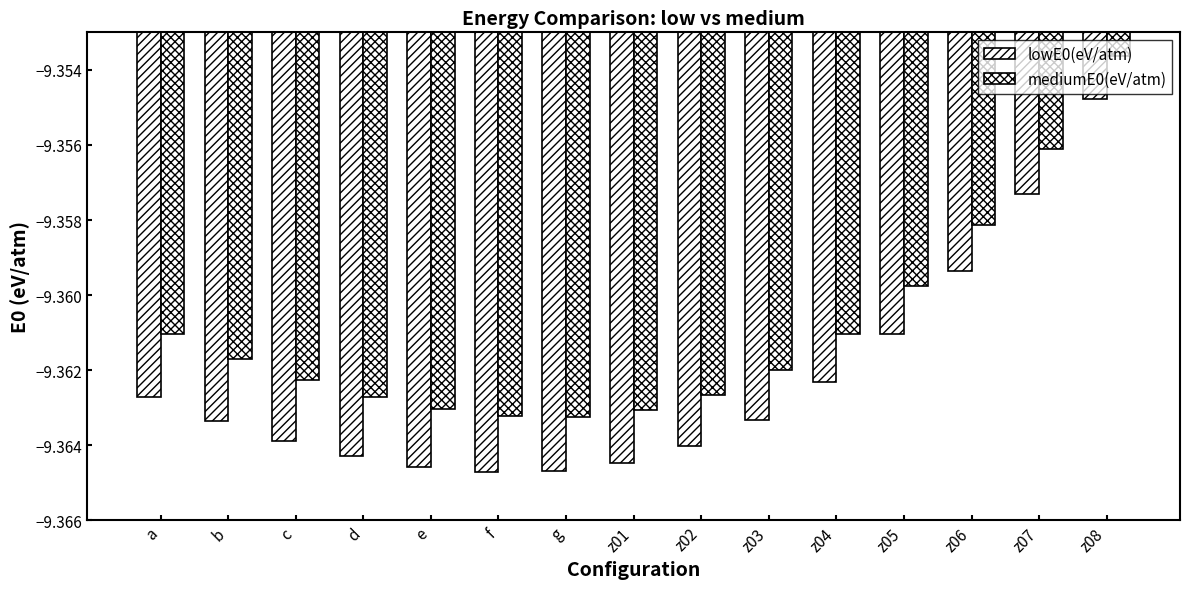

Read the mediumE0(eV/atm) value at a.

-9.4